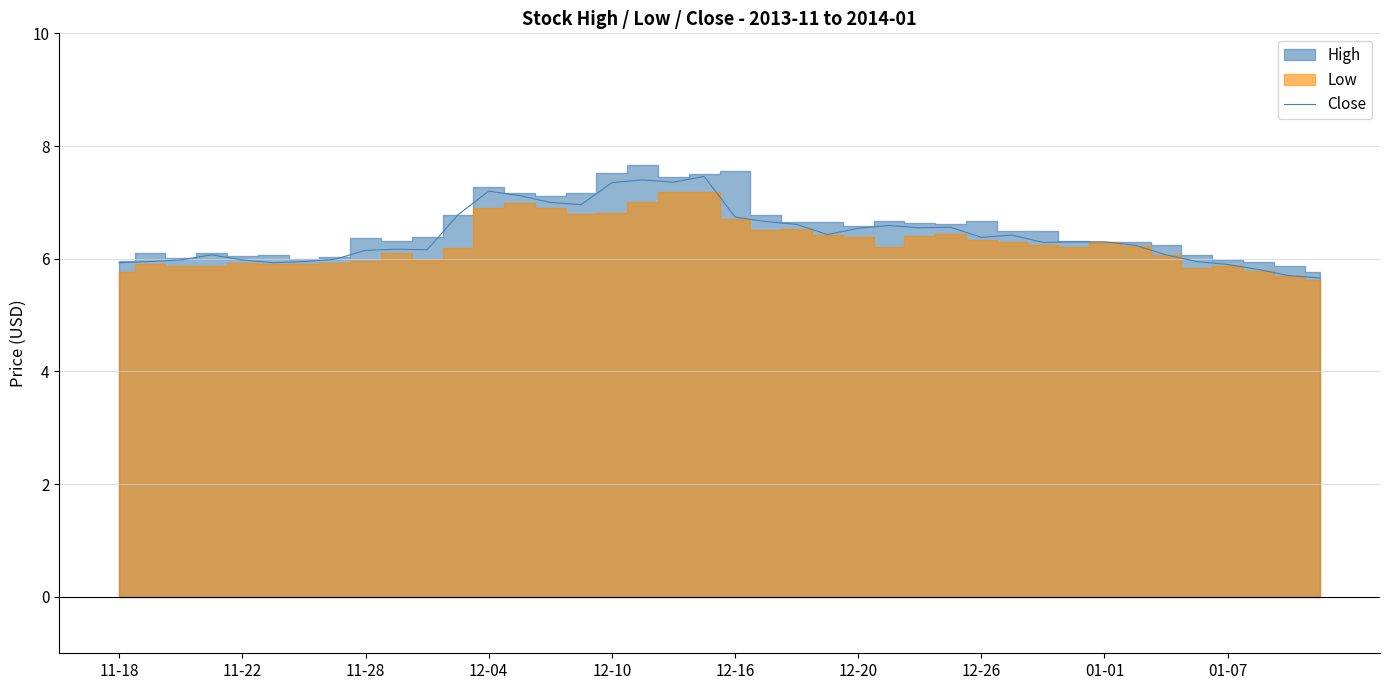

Is it true that Close equals 7.3 at 12-10?

True